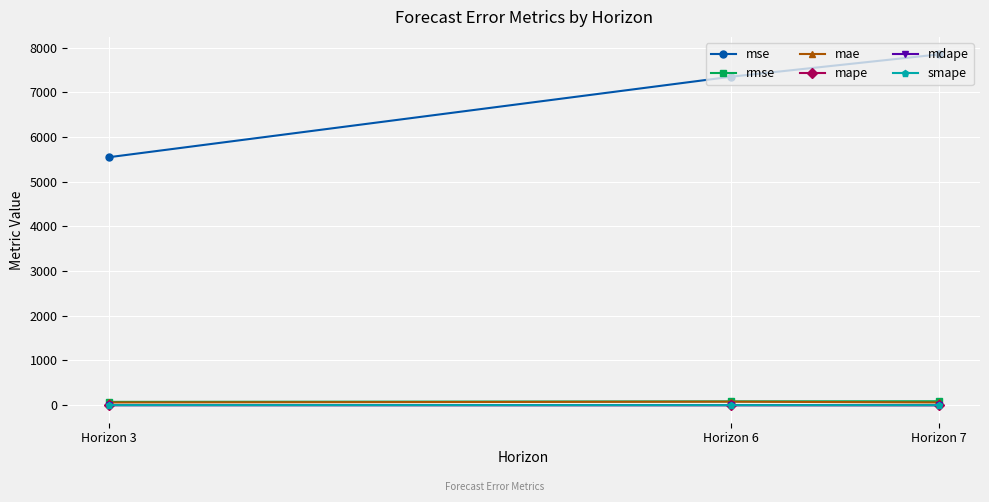

What is the spread (max minus min) of values at Horizon 7?

7844.9